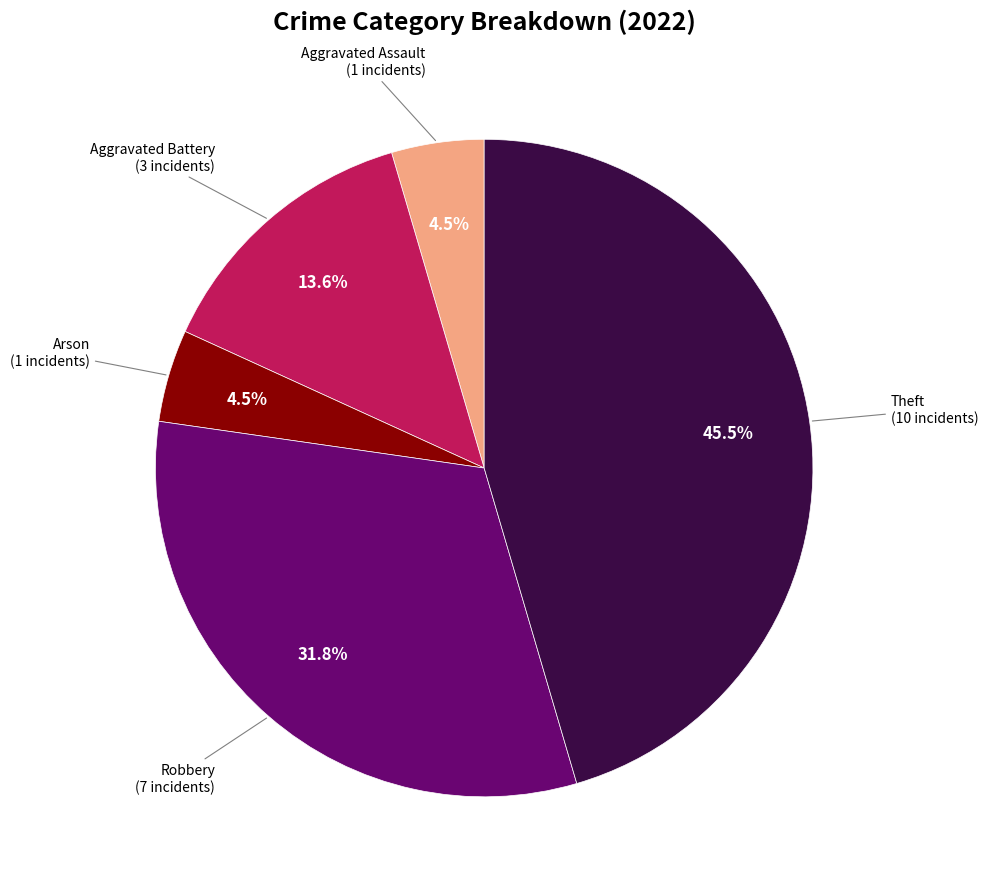

Does any single category account for the majority?

No